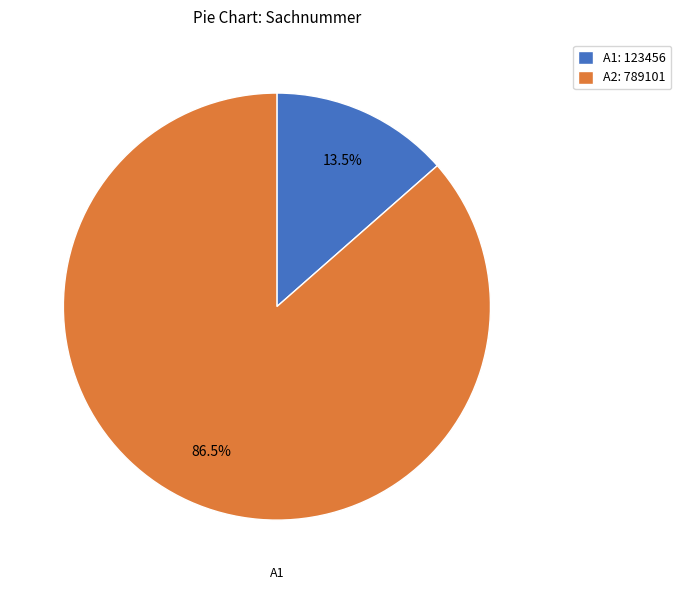

Which has a higher value, A2: 789101 or A1: 123456?

A2: 789101